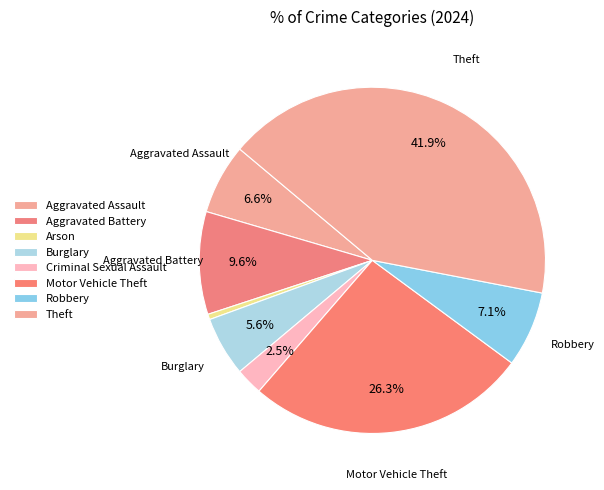

How many slices are in this pie chart?

8